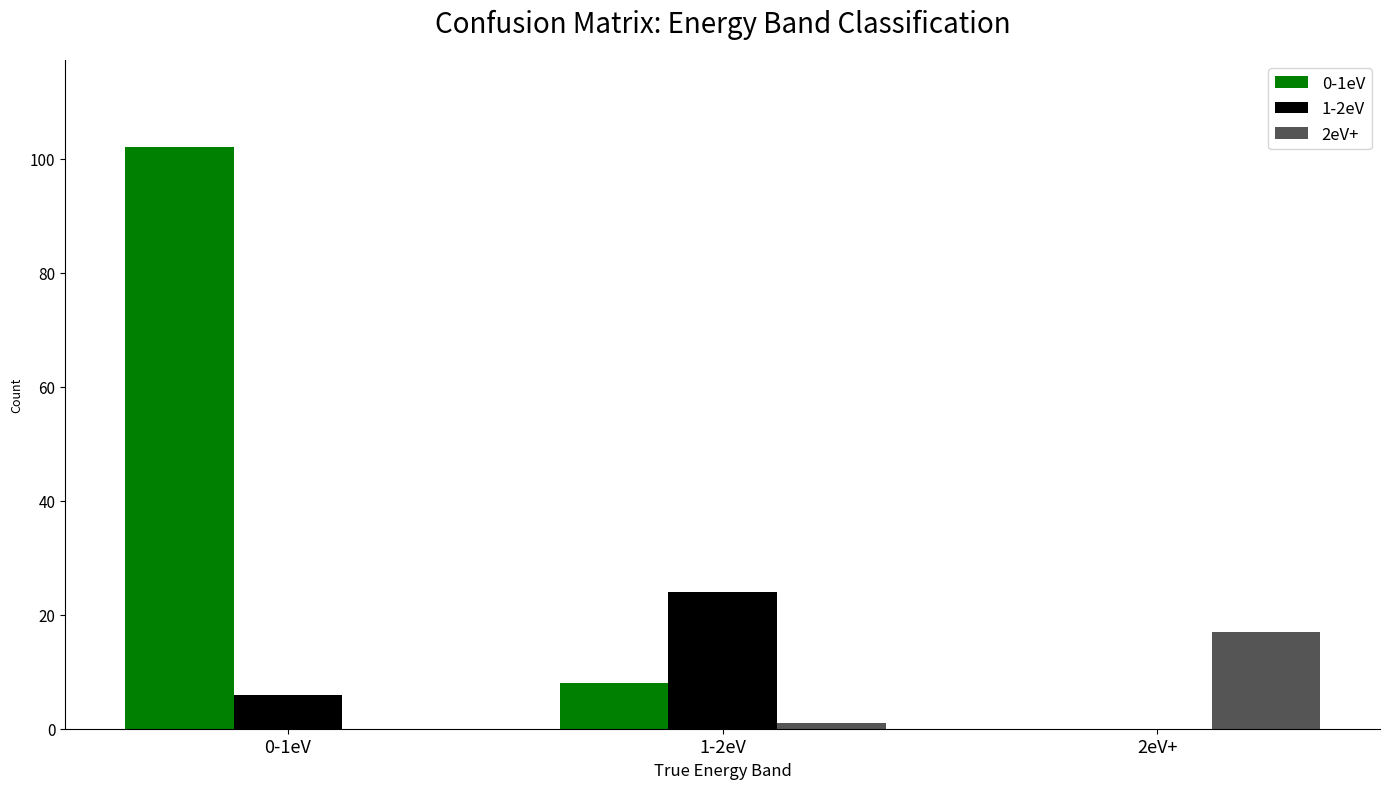

At which category is the sum across all series the highest?

0-1eV